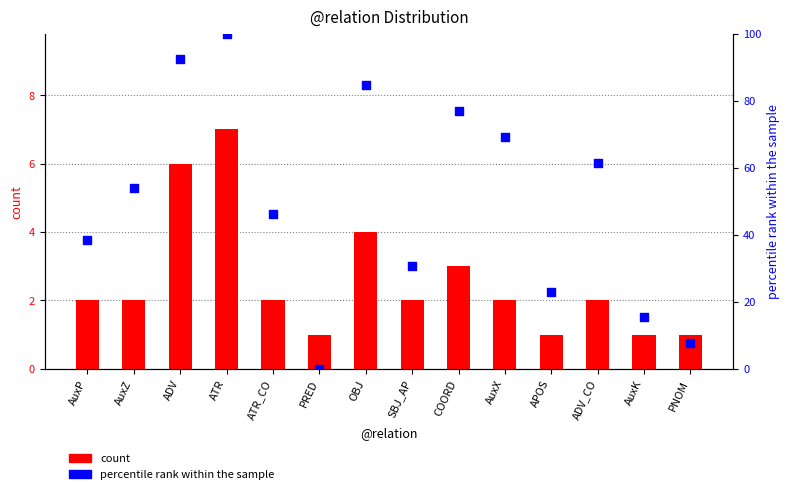

Which series reaches the maximum Y coordinate?

percentile rank within the sample